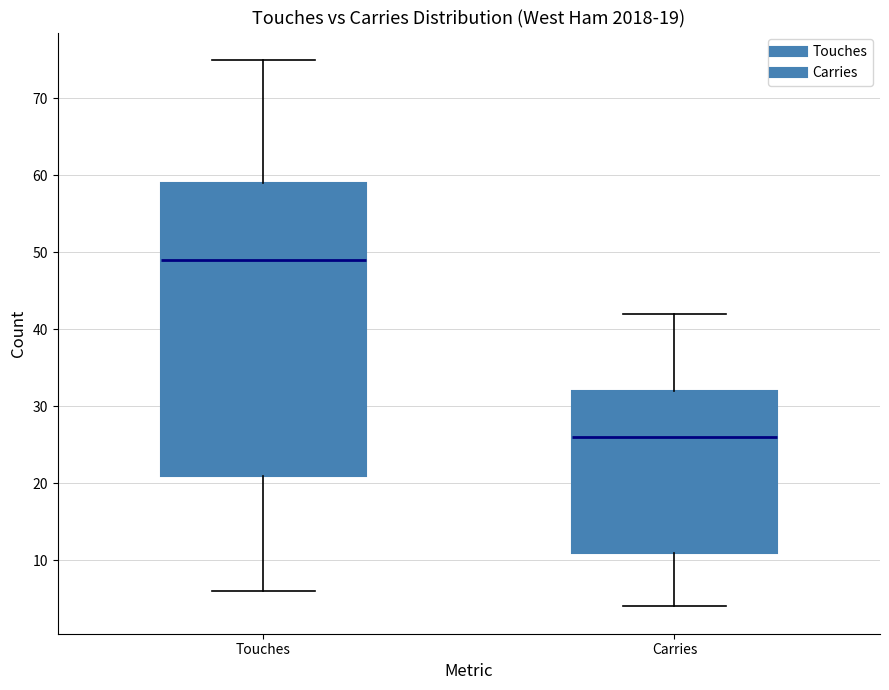

Which box is the tallest, from its lower edge to its upper edge?

Touches